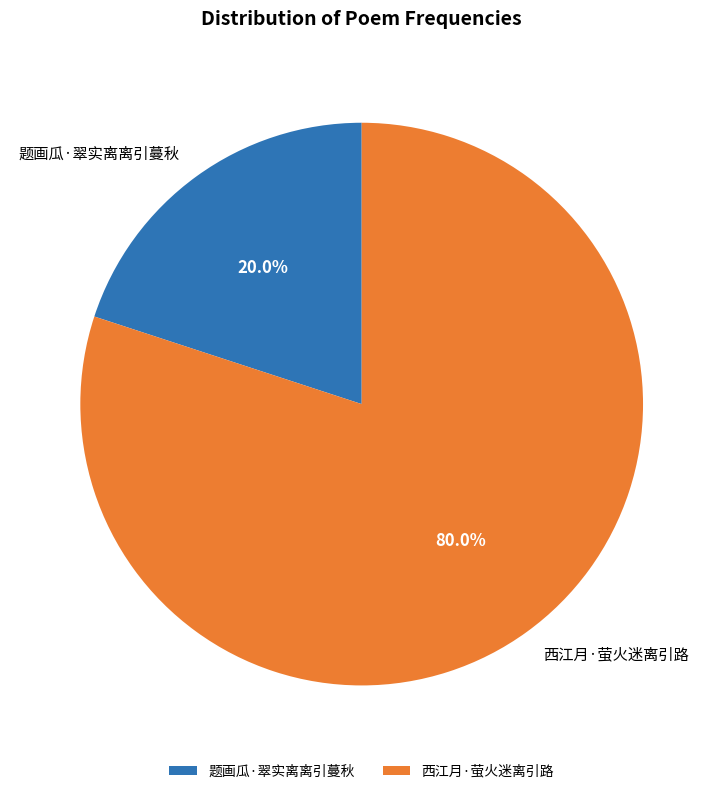

To the nearest percent, what is the combined percentage of 题画瓜·翠实离离引蔓秋 and 西江月·萤火迷离引路?

100%